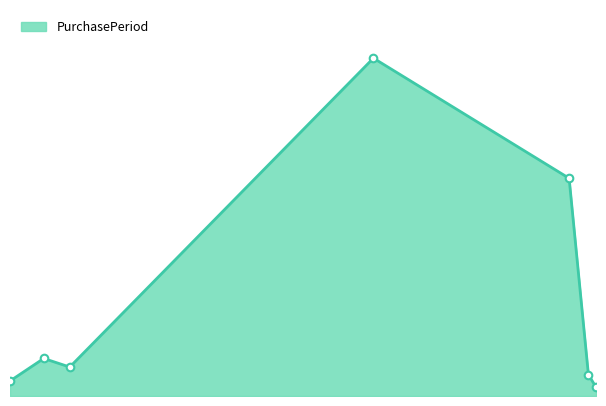

Does the chart have visible grid lines?

No